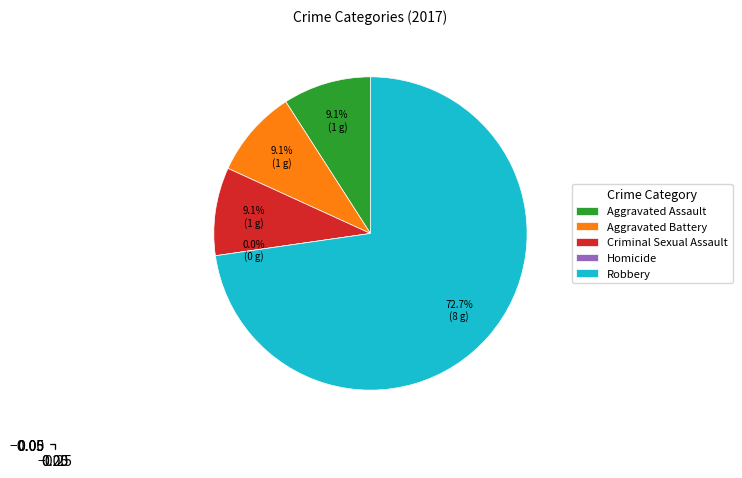

To the nearest percent, what is the combined percentage of Aggravated Assault and Homicide?

9%